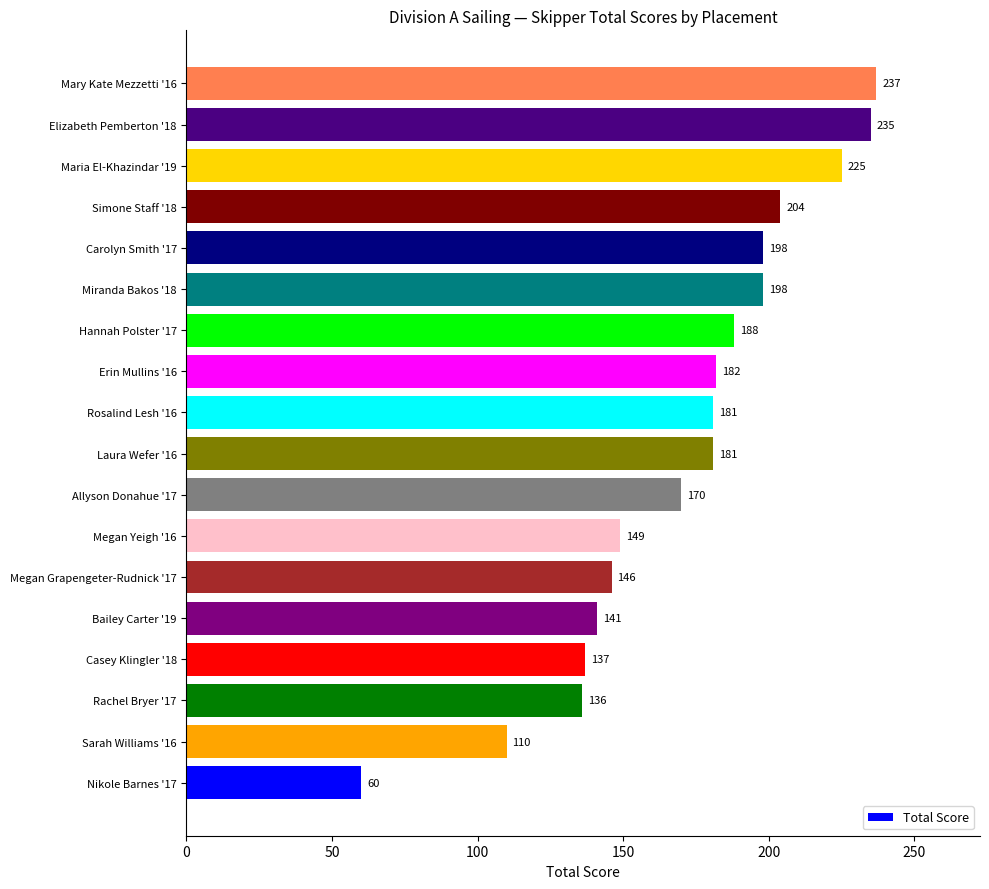

Count the number of data series in this chart.

1